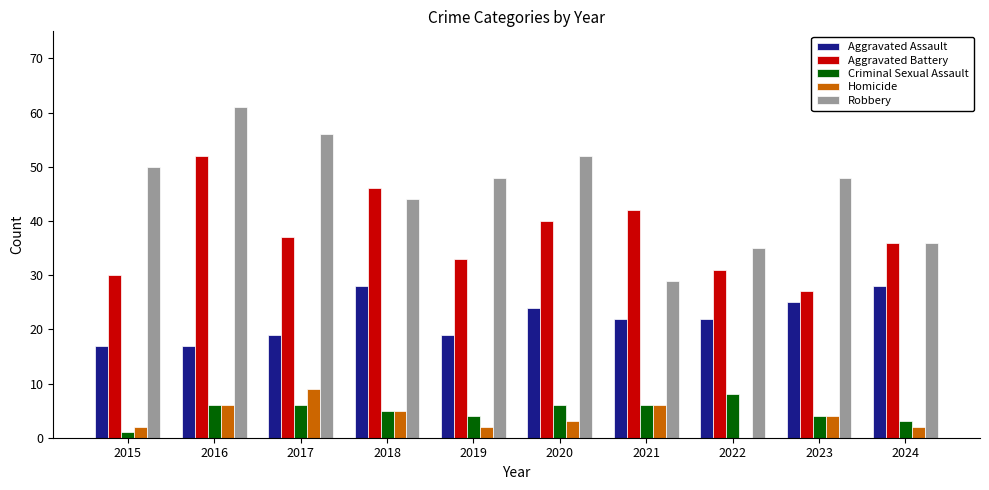

What are all the series names shown in the legend?

Aggravated Assault, Aggravated Battery, Criminal Sexual Assault, Homicide, Robbery